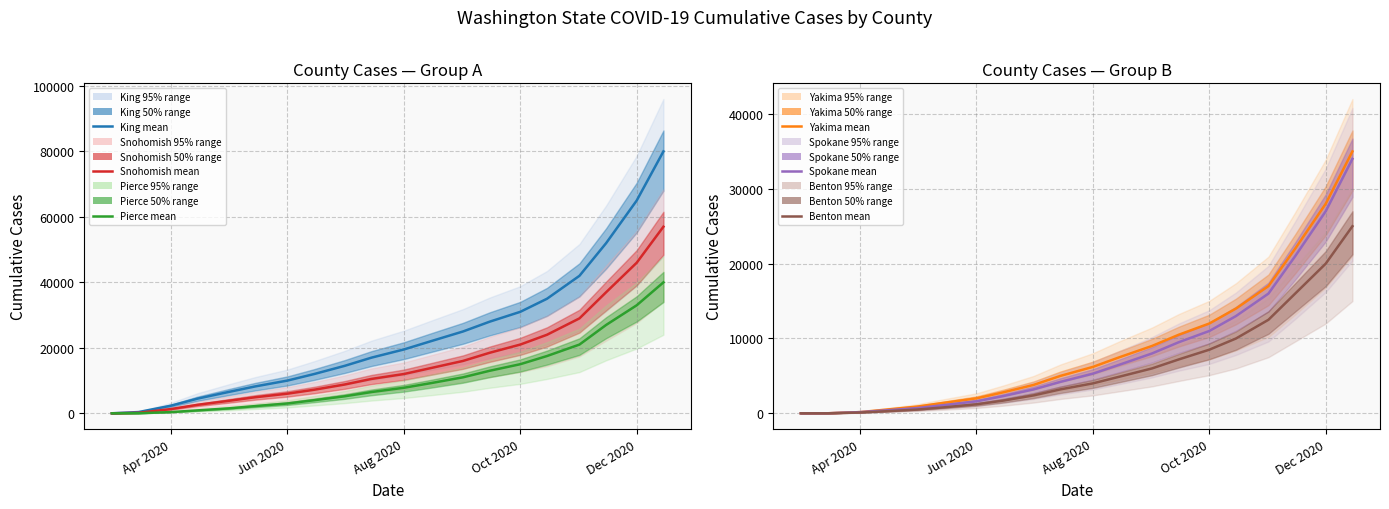

The value of Yakima at Apr 2020 is 82. True or false?

False